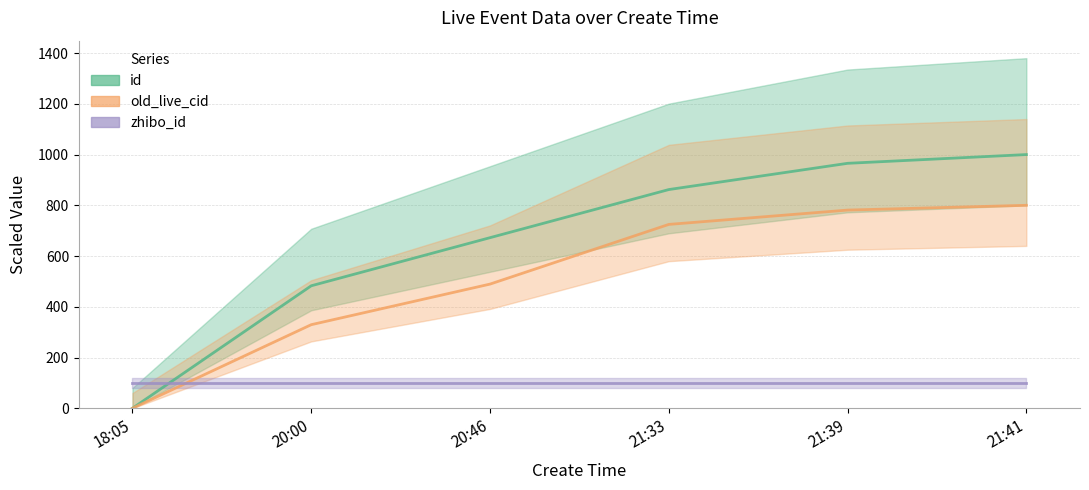

Does the chart display data point markers on the line(s)?

No